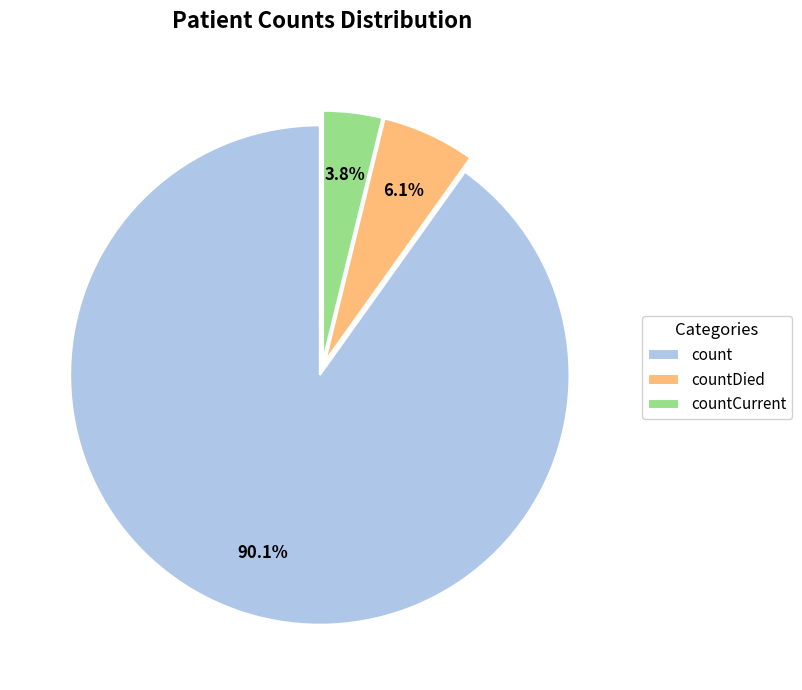

What percentage is the countCurrent slice, to the nearest percent?

4%